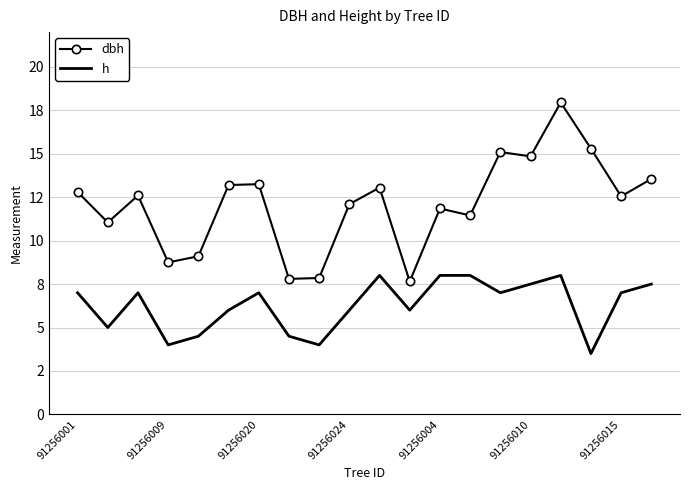

True or false: h and dbh cross at least once.

False